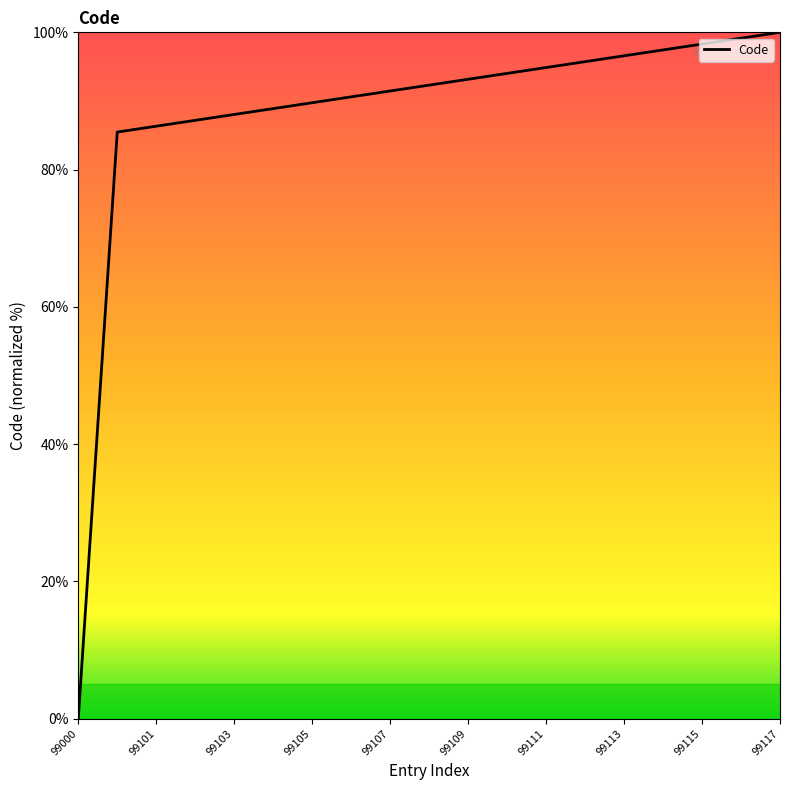

What is the difference between the maximum and minimum values?

100.0